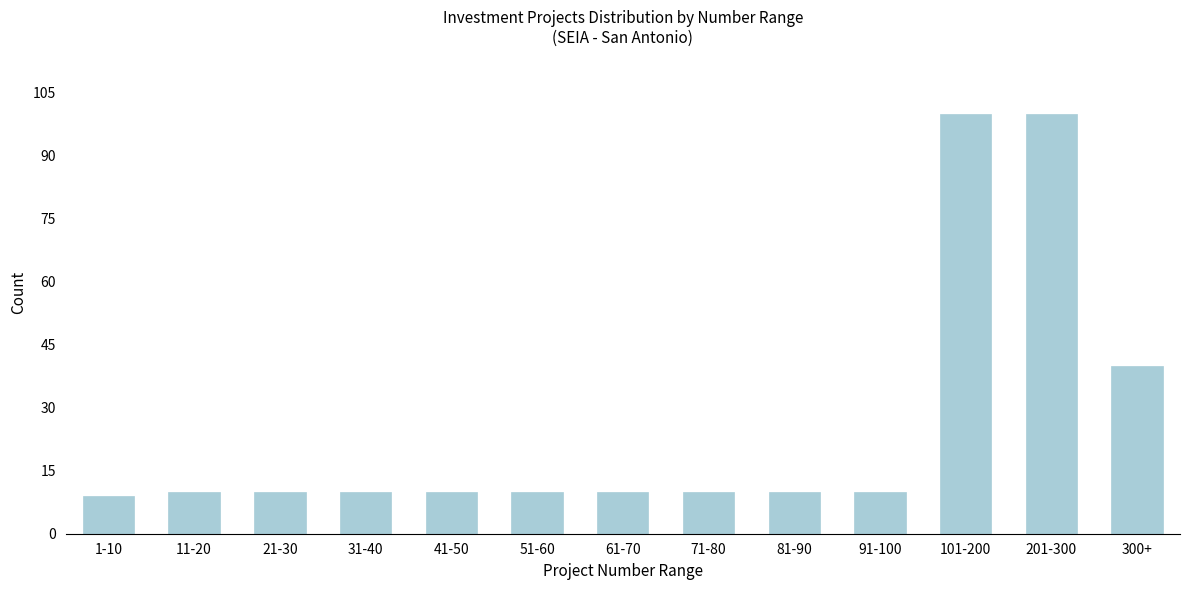

Reading right to left, extract all data points from this chart.

40	100	100	10	10	10	10	10	10	10	10	10	9